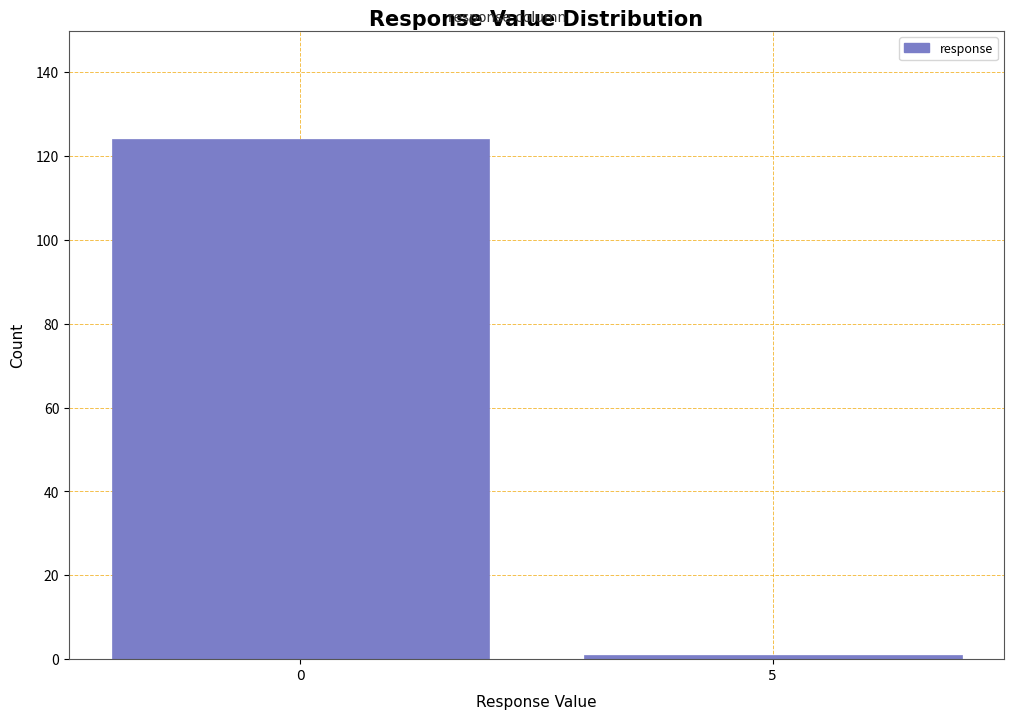

Reading left to right, what are all the values shown in this chart?

124	1